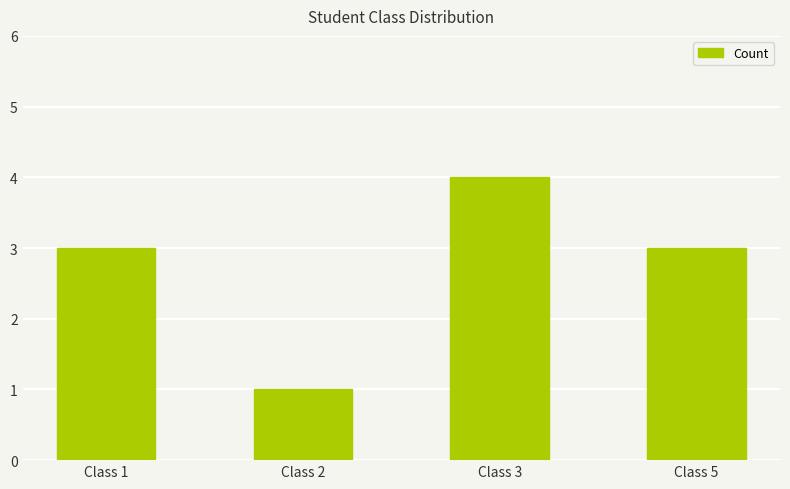

Reading left to right, transcribe all the data shown in this chart.

Class 1=3	Class 2=1	Class 3=4	Class 5=3